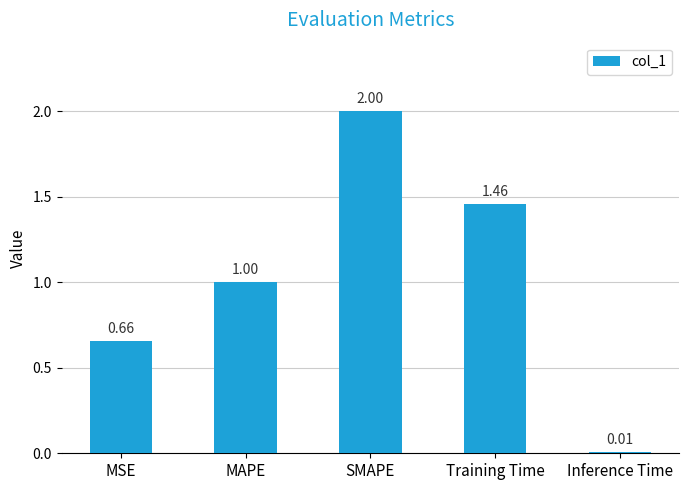

The value at SMAPE is 3.2. True or false?

False